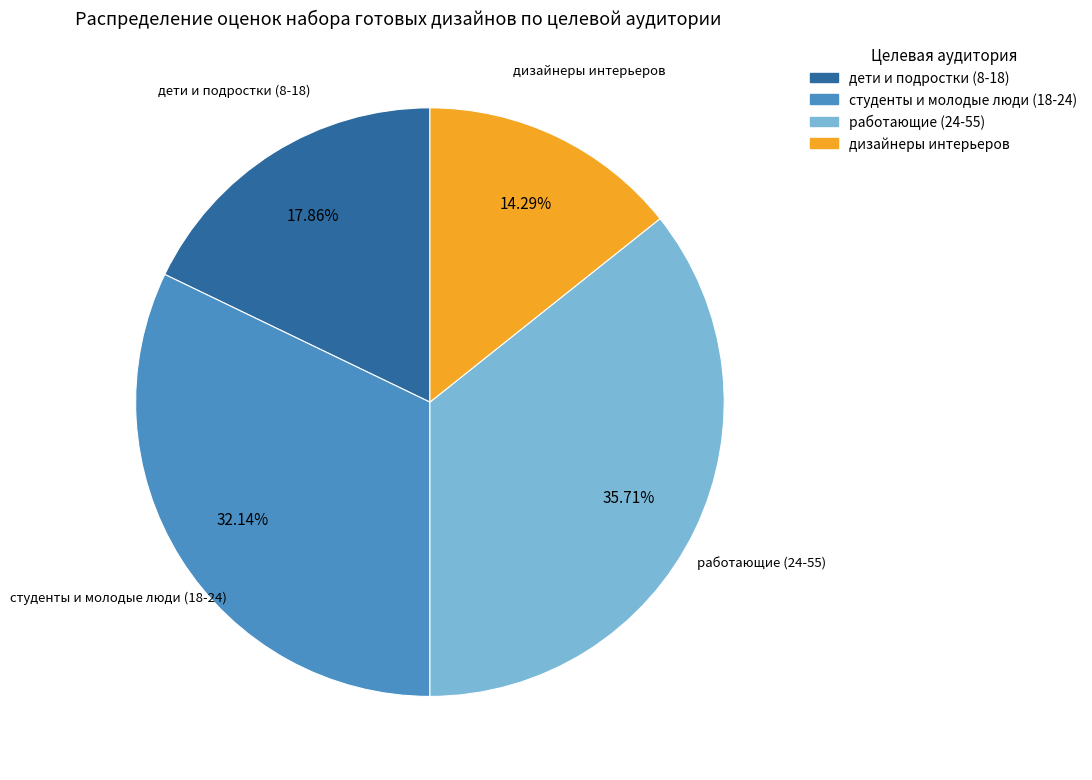

To the nearest percent, what percentage of the pie is работающие (24-55)?

36%